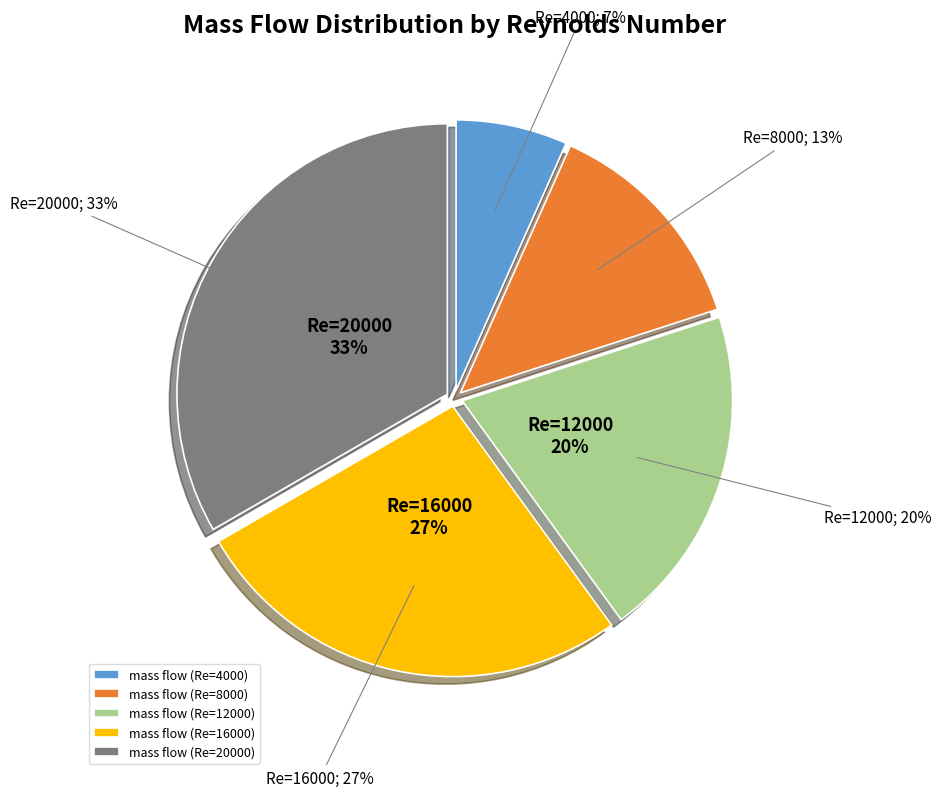

To the nearest percent, what percentage of the pie is Re=20000?

33%